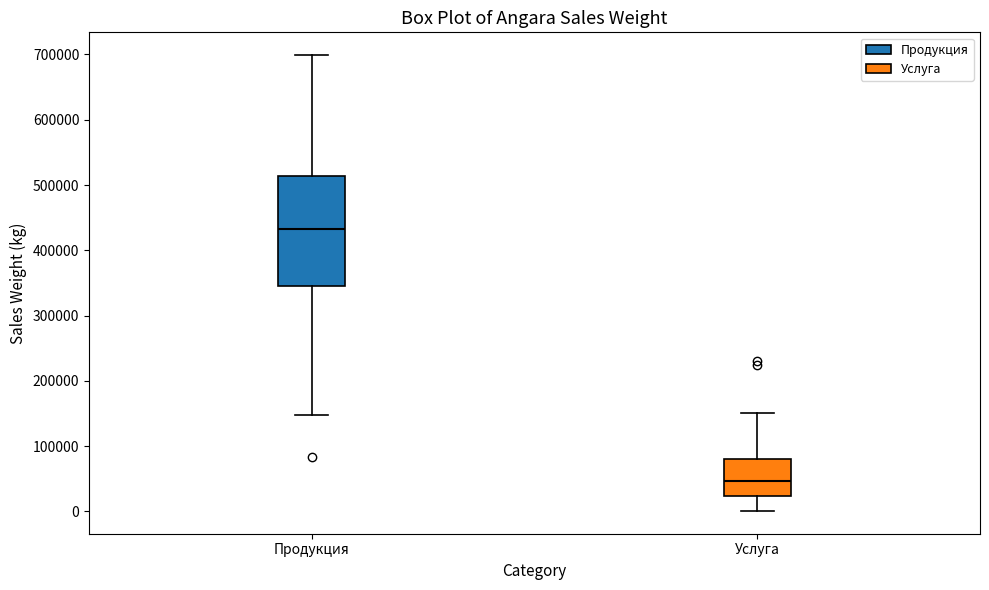

Where does the median line of the box for Услуга sit on the y-axis? The values are not printed on the chart, so give them approximately, as read against the axis.

50000